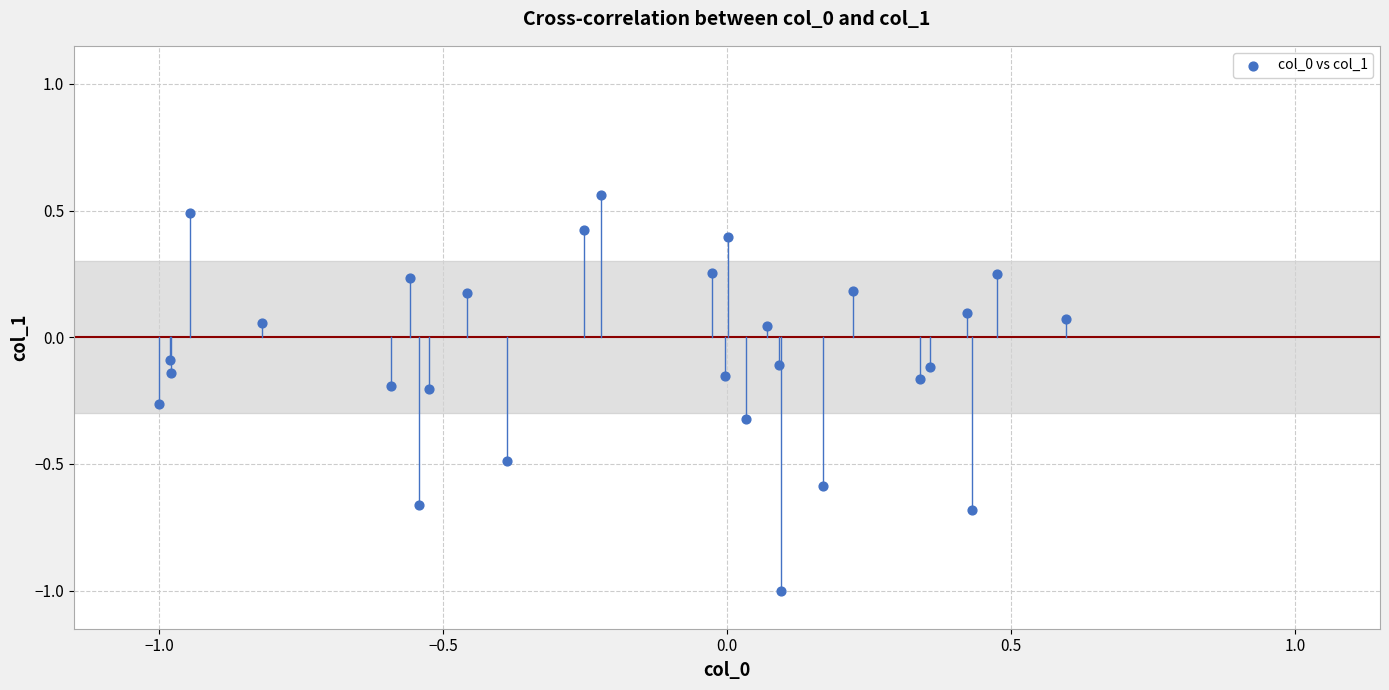

What is the range of X values (max minus min)?

1.6